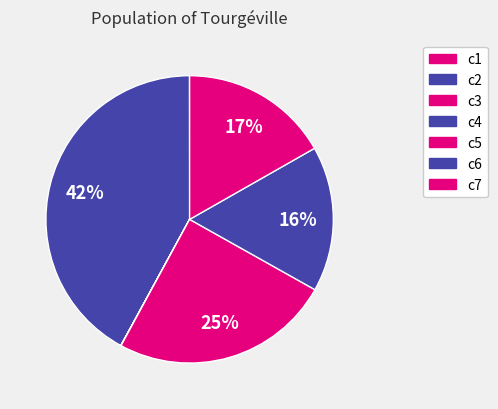

Does c2 represent more than half of the total?

No